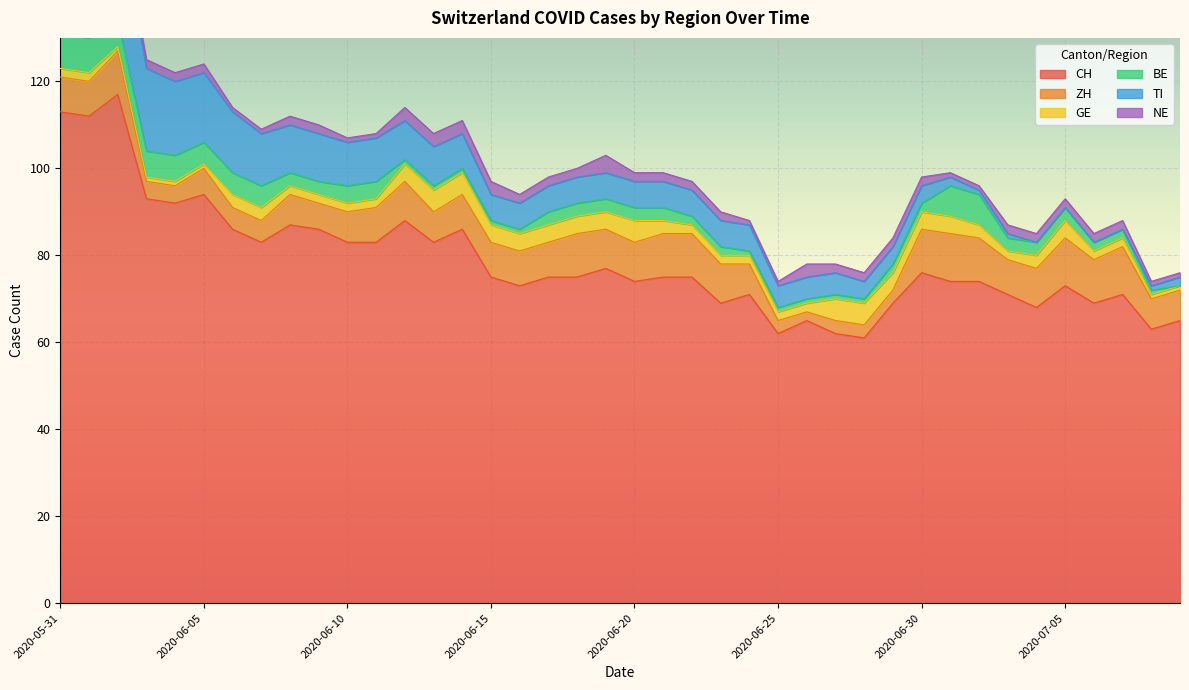

What are all the series names shown in the legend?

CH, ZH, GE, BE, TI, NE